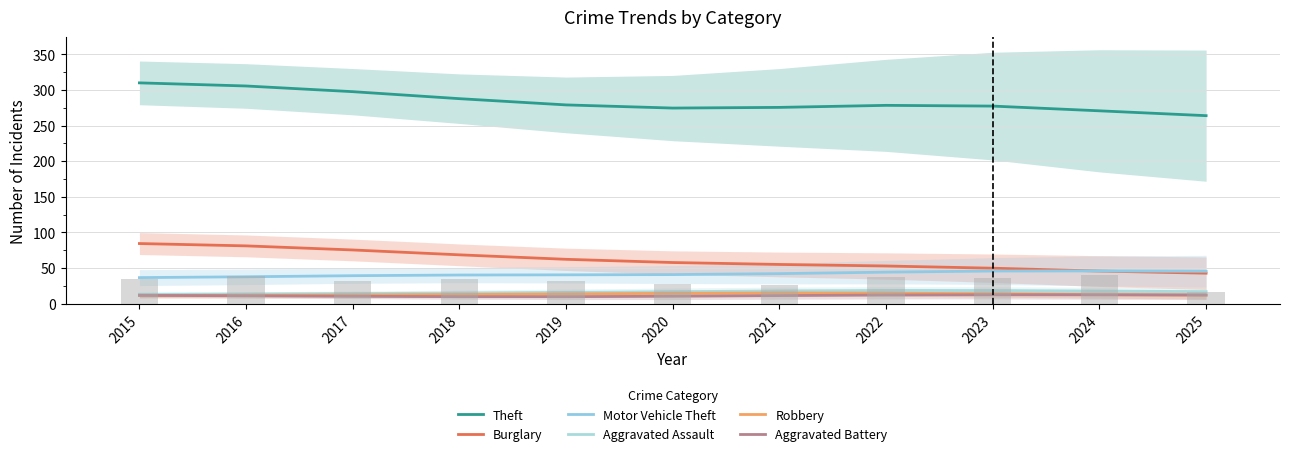

Count the number of categories in the chart.

11